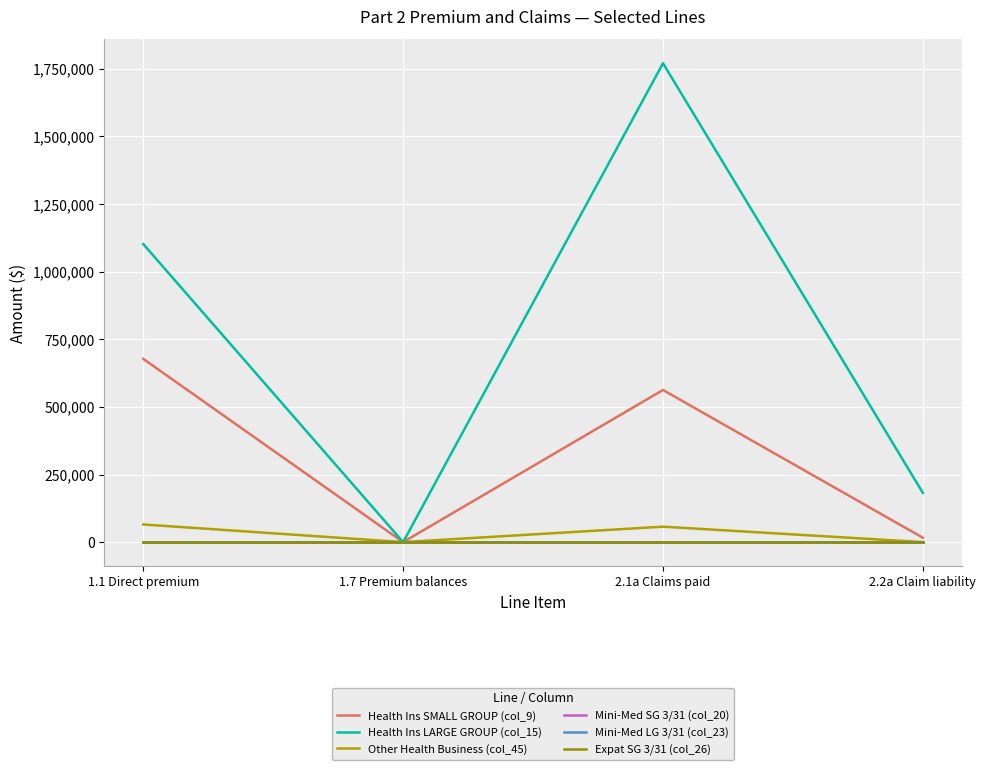

Is this an area chart (filled region under the line)?

No